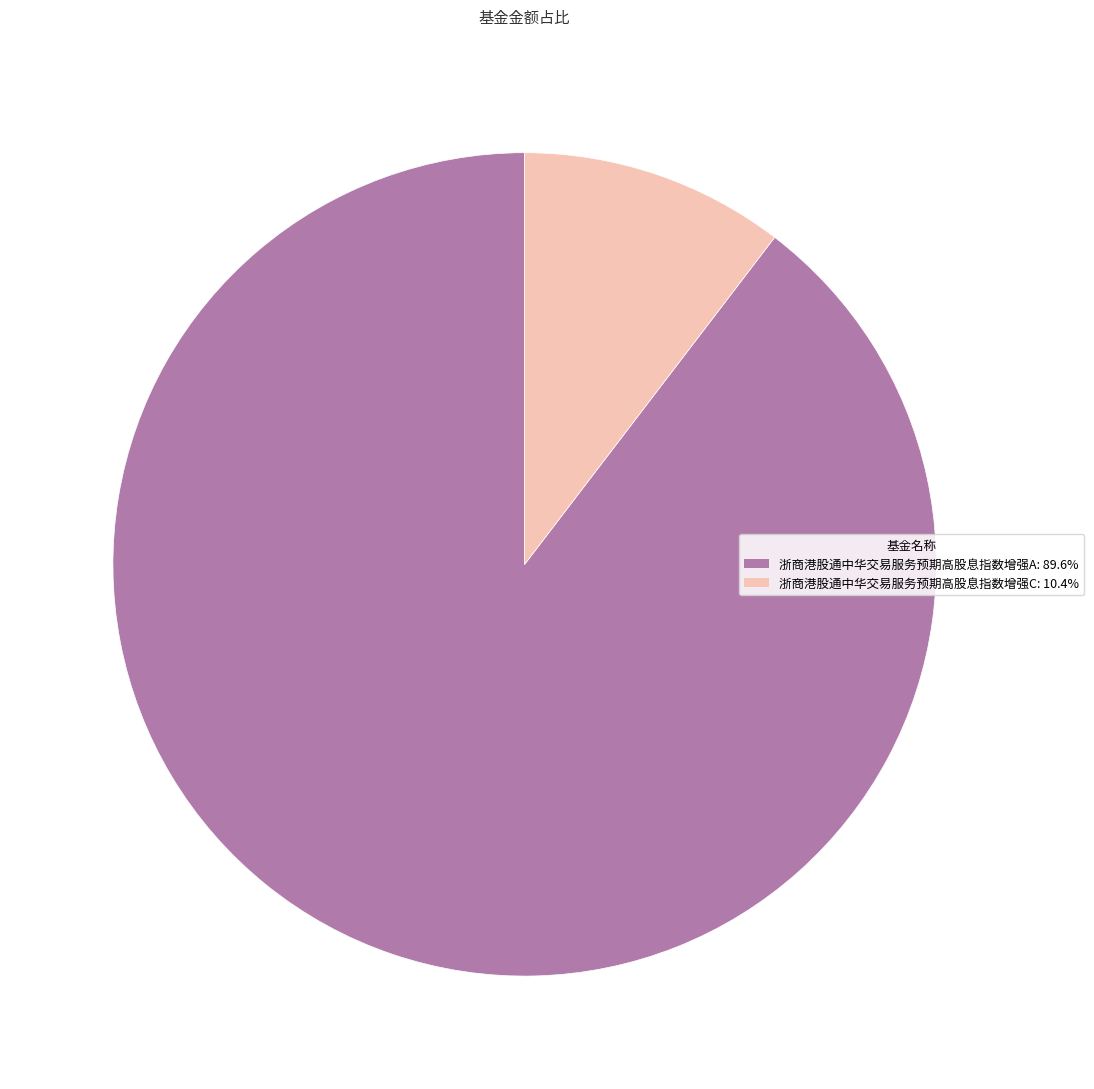

Rank the categories by value from highest to lowest.

浙商港股通中华交易服务预期高股息指数增强A, 浙商港股通中华交易服务预期高股息指数增强C